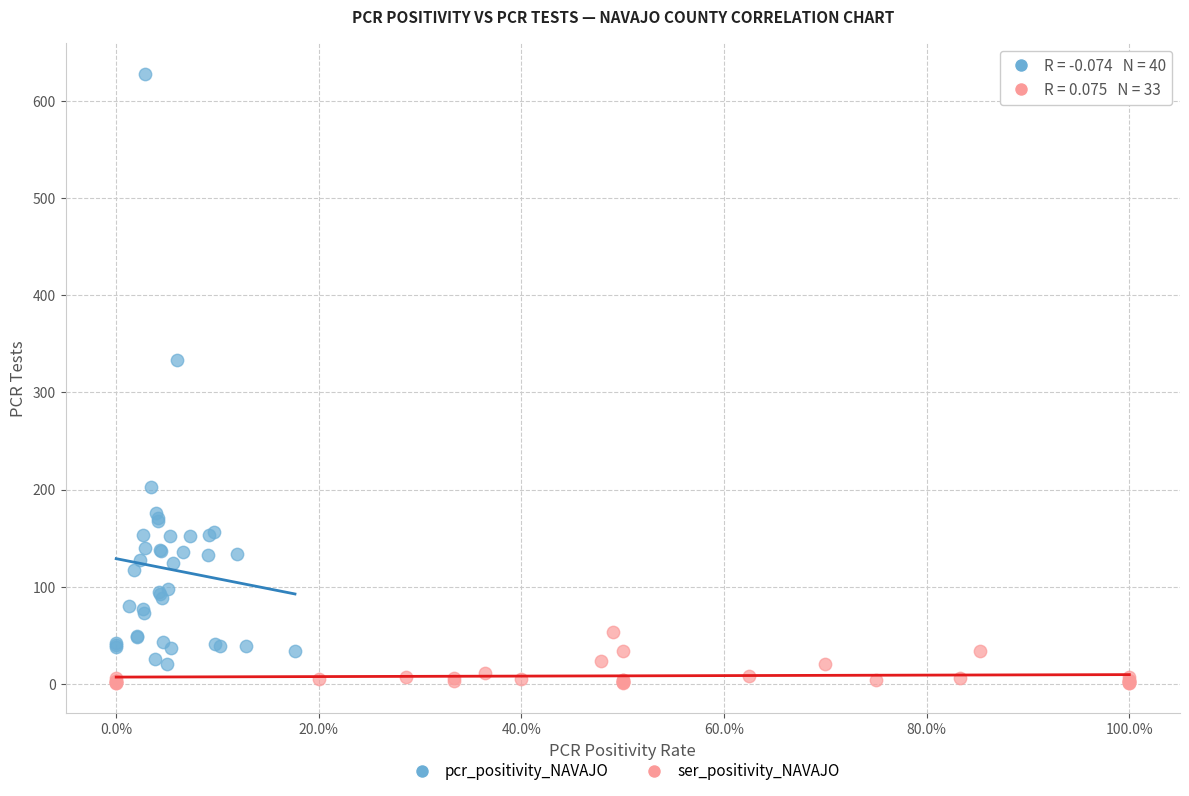

Which series contains the highest Y value?

pcr_positivity_NAVAJO